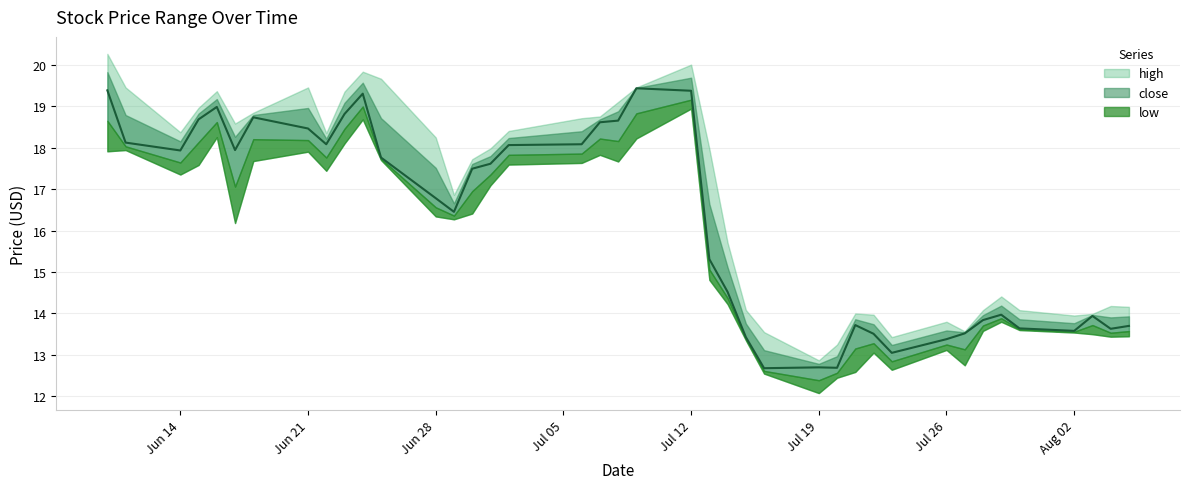

True or false: low and high cross at least once.

False